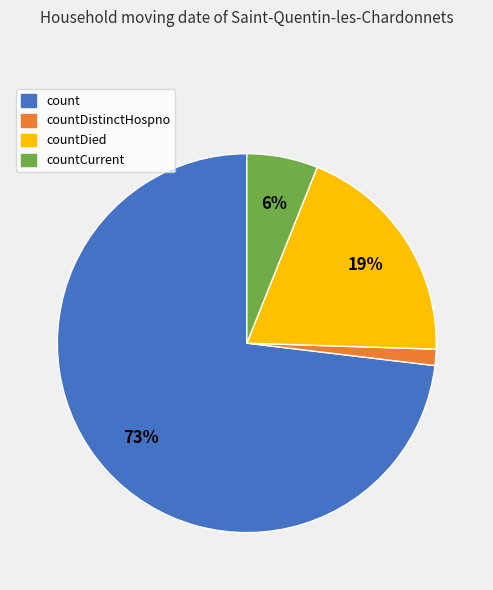

To the nearest percent, what is the average slice percentage?

25%